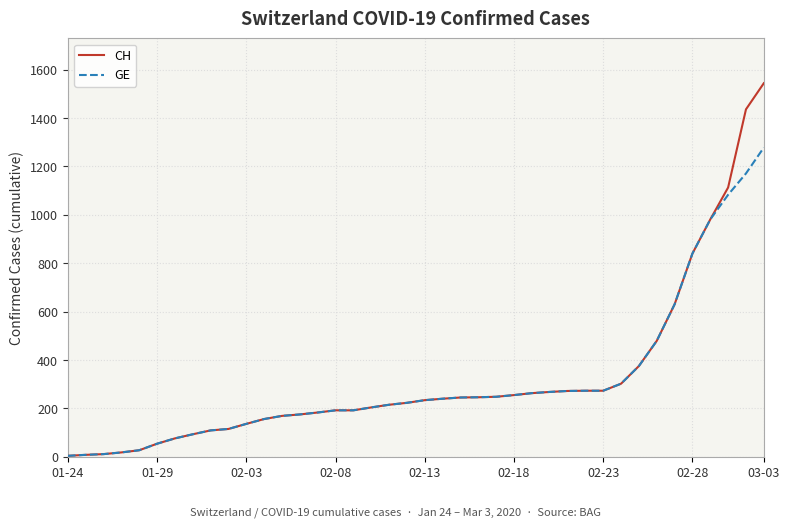

What is the greatest value displayed?

1544